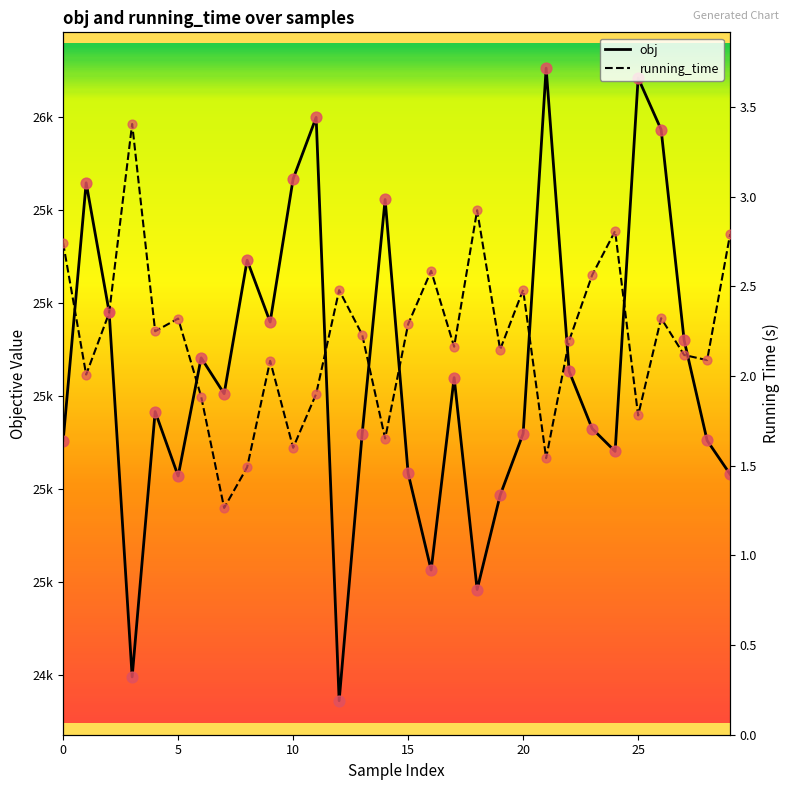

At which category is the sum across all series the highest?

21